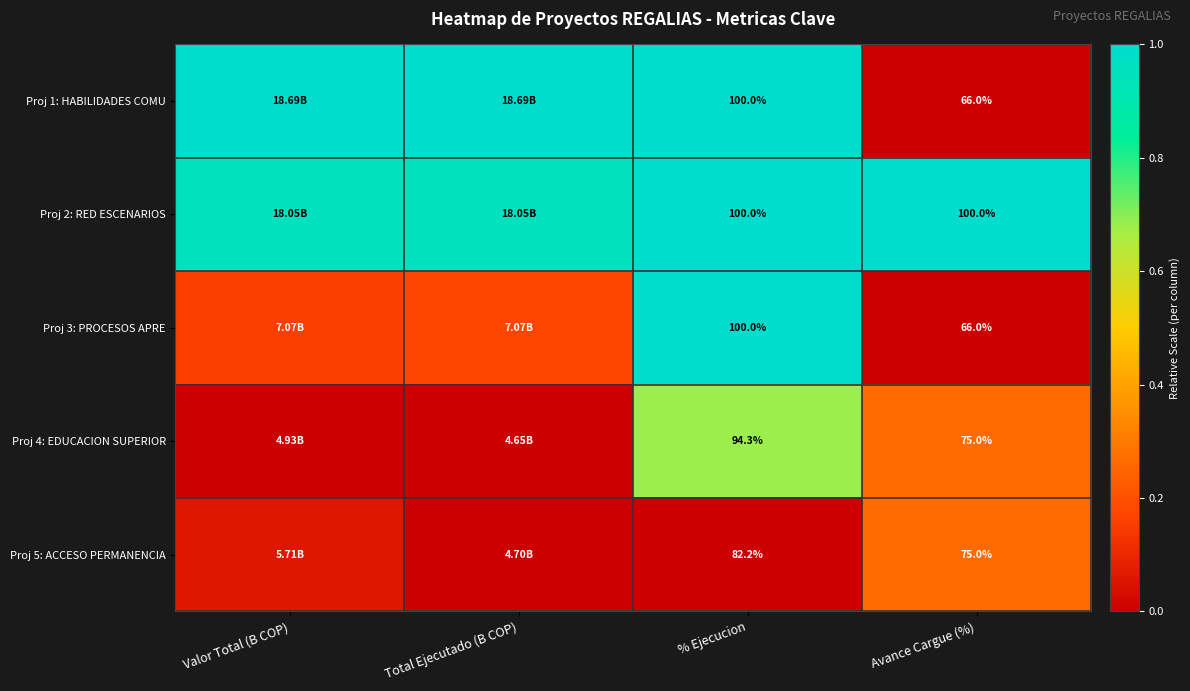

True or false: Proj 4: EDUCACION SUPERIOR has a value of -0.3 at Total Ejecutado (B COP).

False